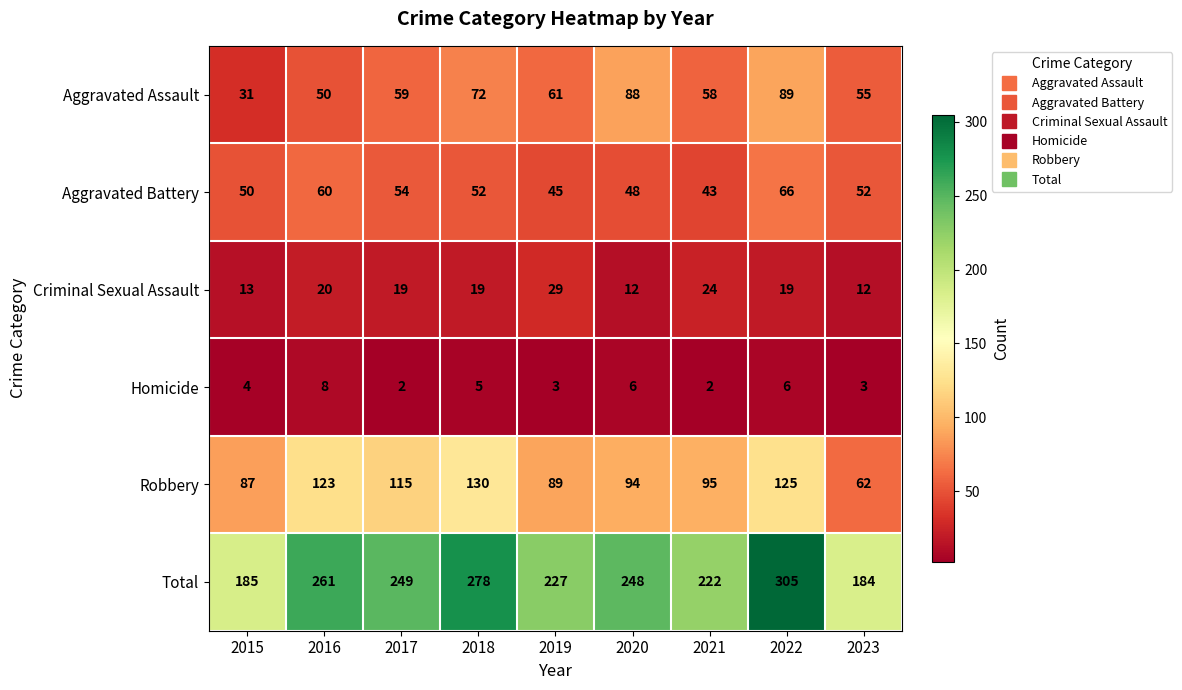

What is the approximate value of Robbery at 2023?

62